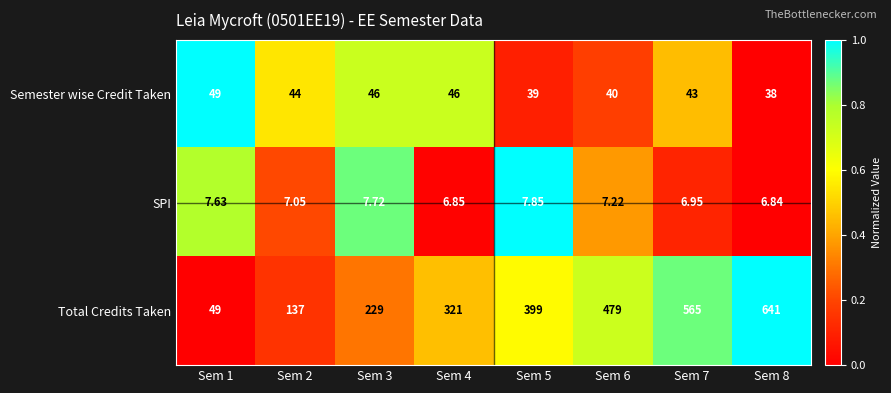

Is the value of Semester wise Credit Taken at Sem 4 greater than the value of SPI at Sem 4?

Yes